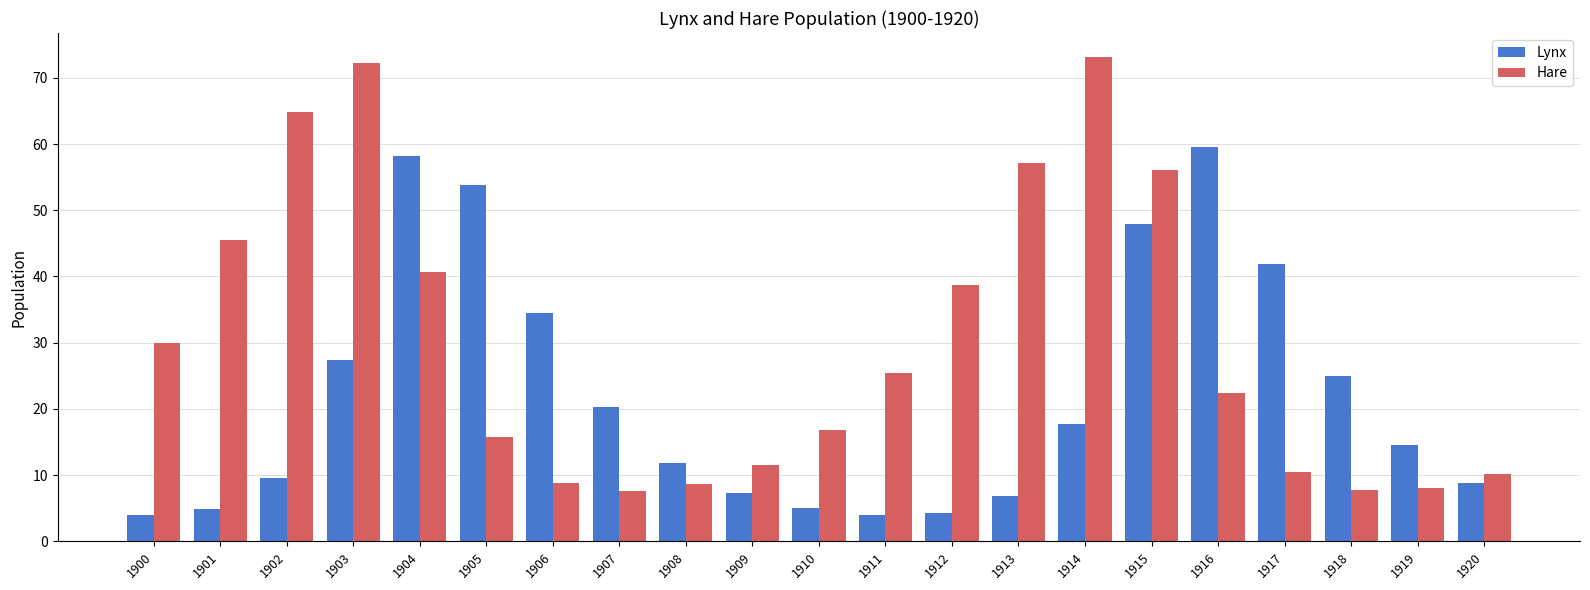

What are all the series names shown in the legend?

Lynx, Hare